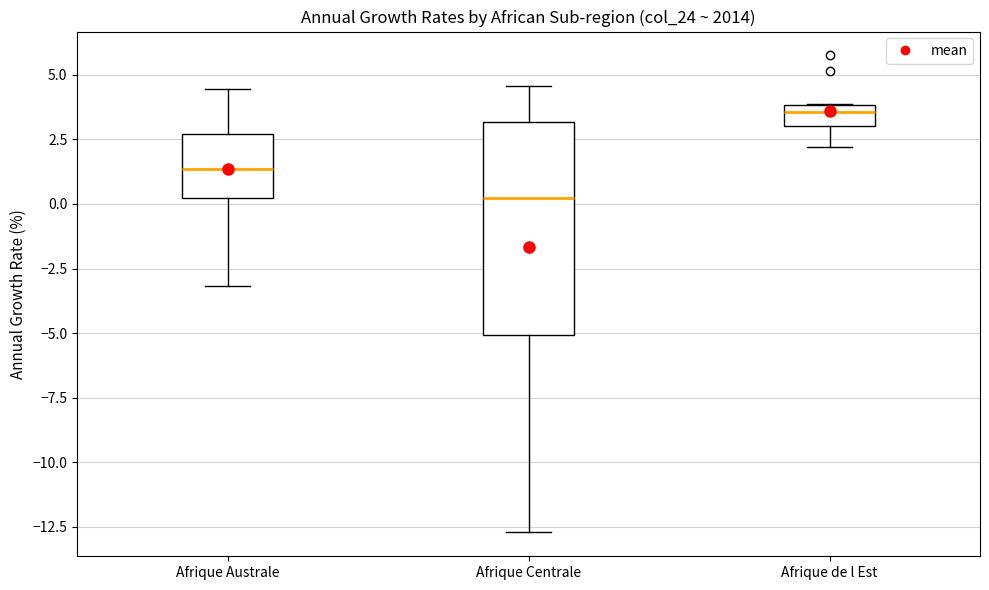

Which box's median line is the highest?

Afrique de l Est